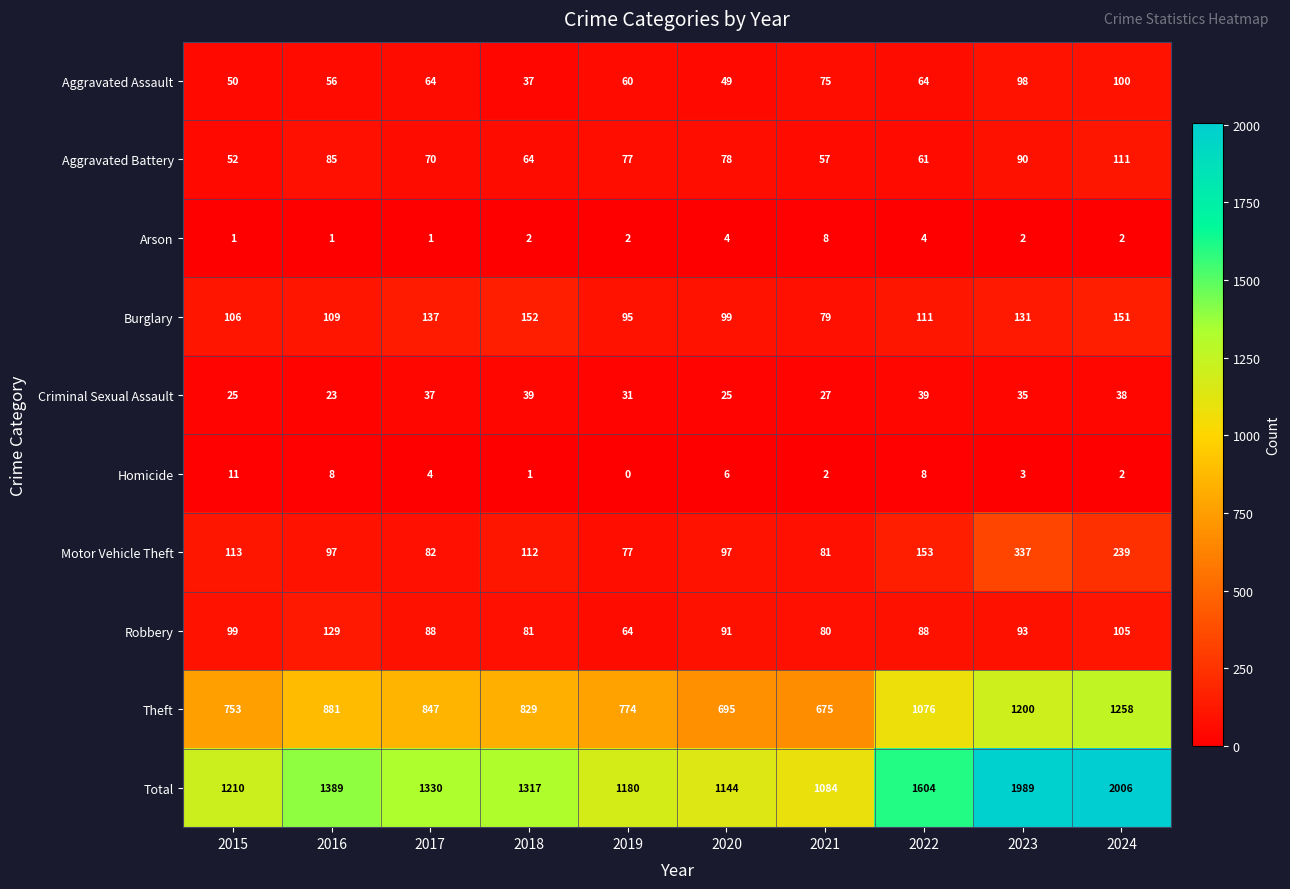

Which series has the largest total across all categories?

Total